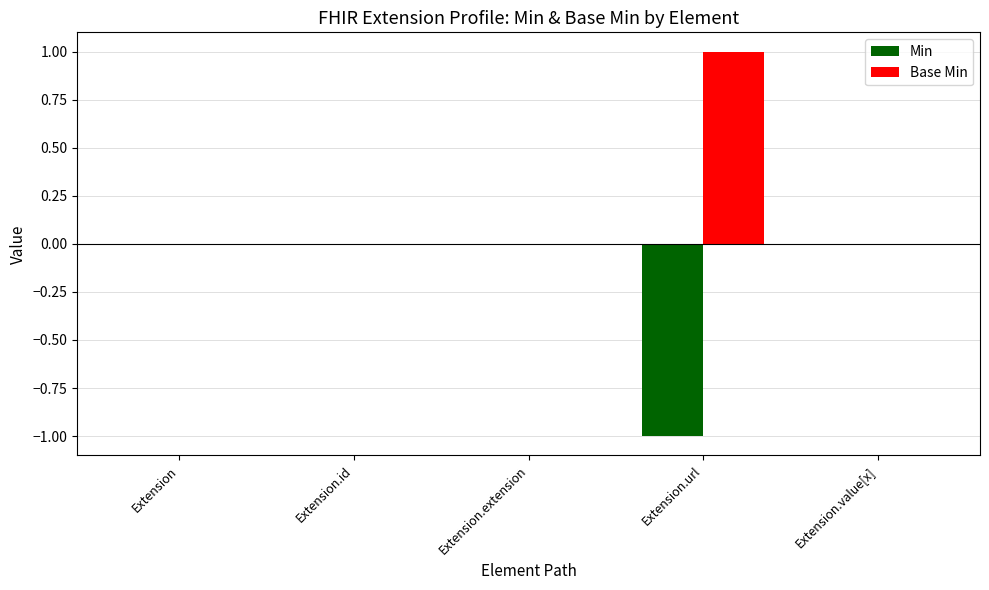

Reading left to right, what are all the values shown in this chart?

Min: 0	0	0	-1	0
Base Min: 0	0	0	1	0